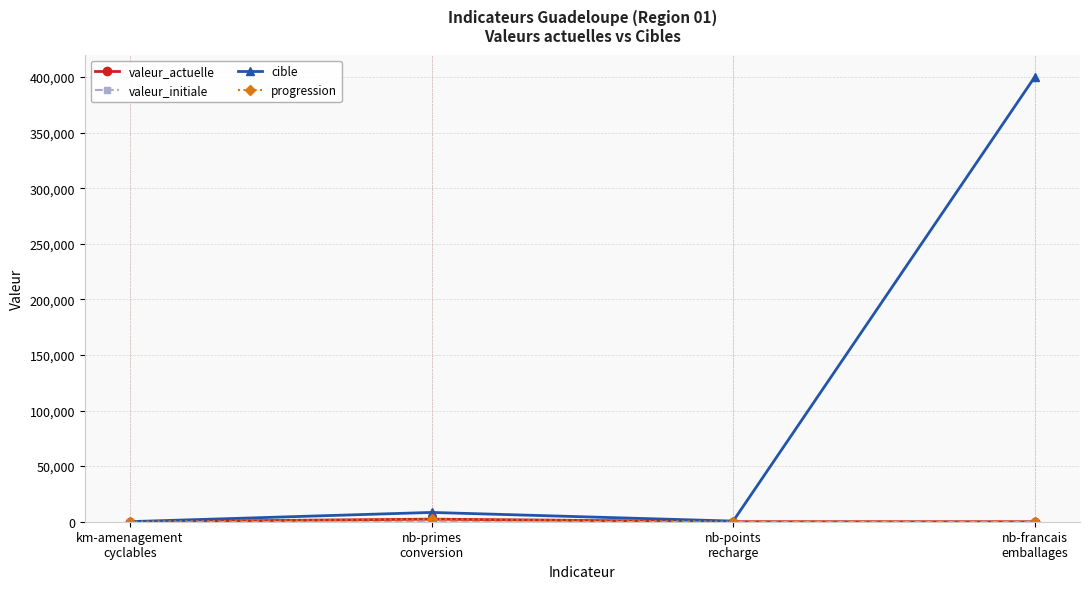

Reading left to right, extract all data points from this chart.

valeur_actuelle: 4	2334	32	0
valeur_initiale: 0	0	0	0
cible: 75	8362	557	400000
progression: 4	2334	32	0